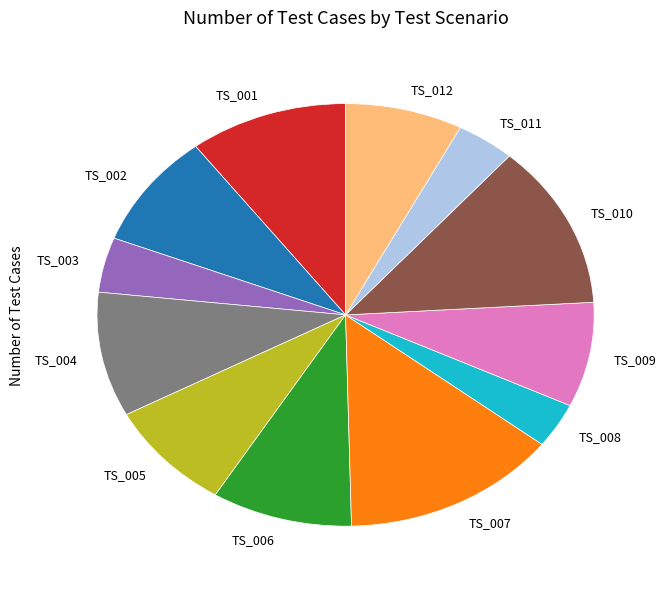

Is there a majority slice in this chart?

No